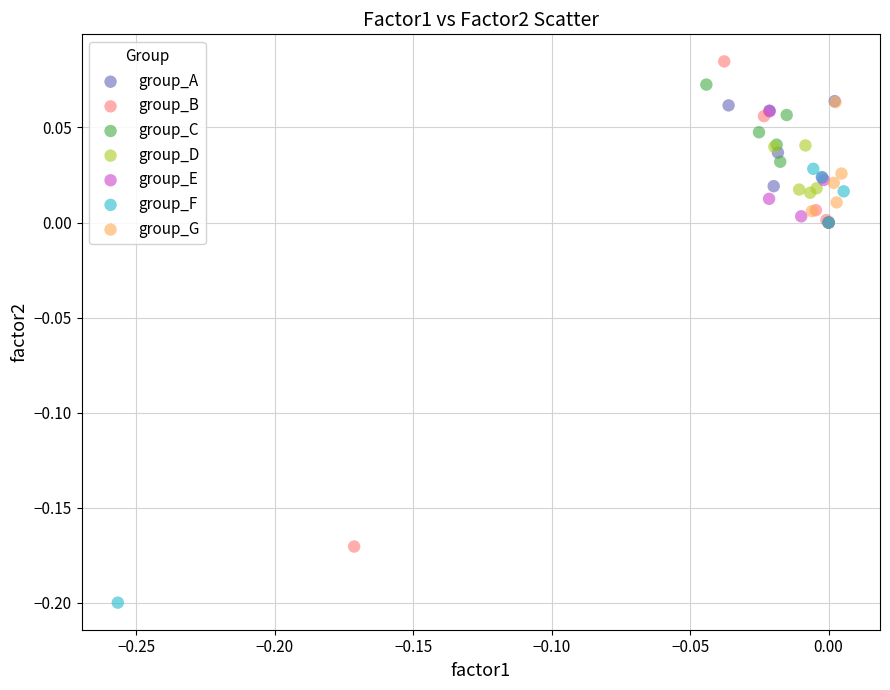

Which series has the widest spread of Y values?

group_B